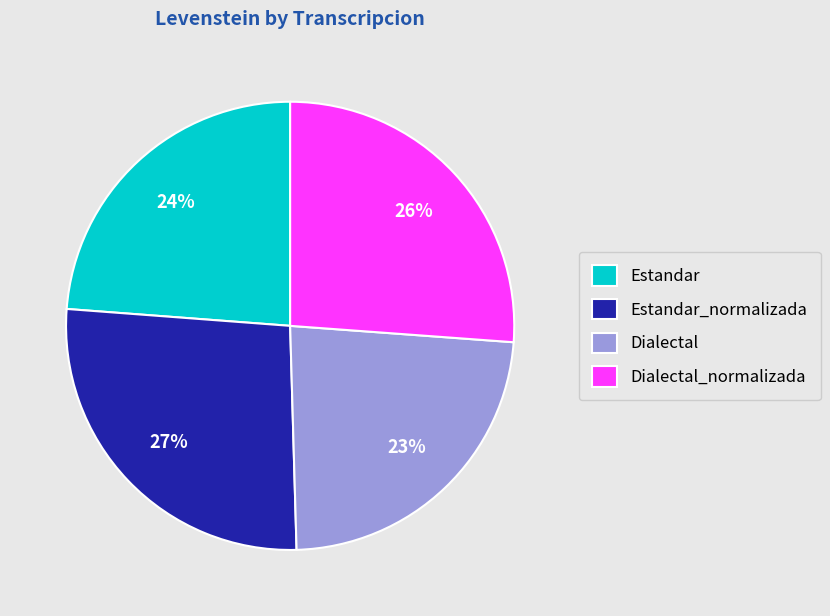

To the nearest percent, what percentage of the pie is Estandar_normalizada?

27%